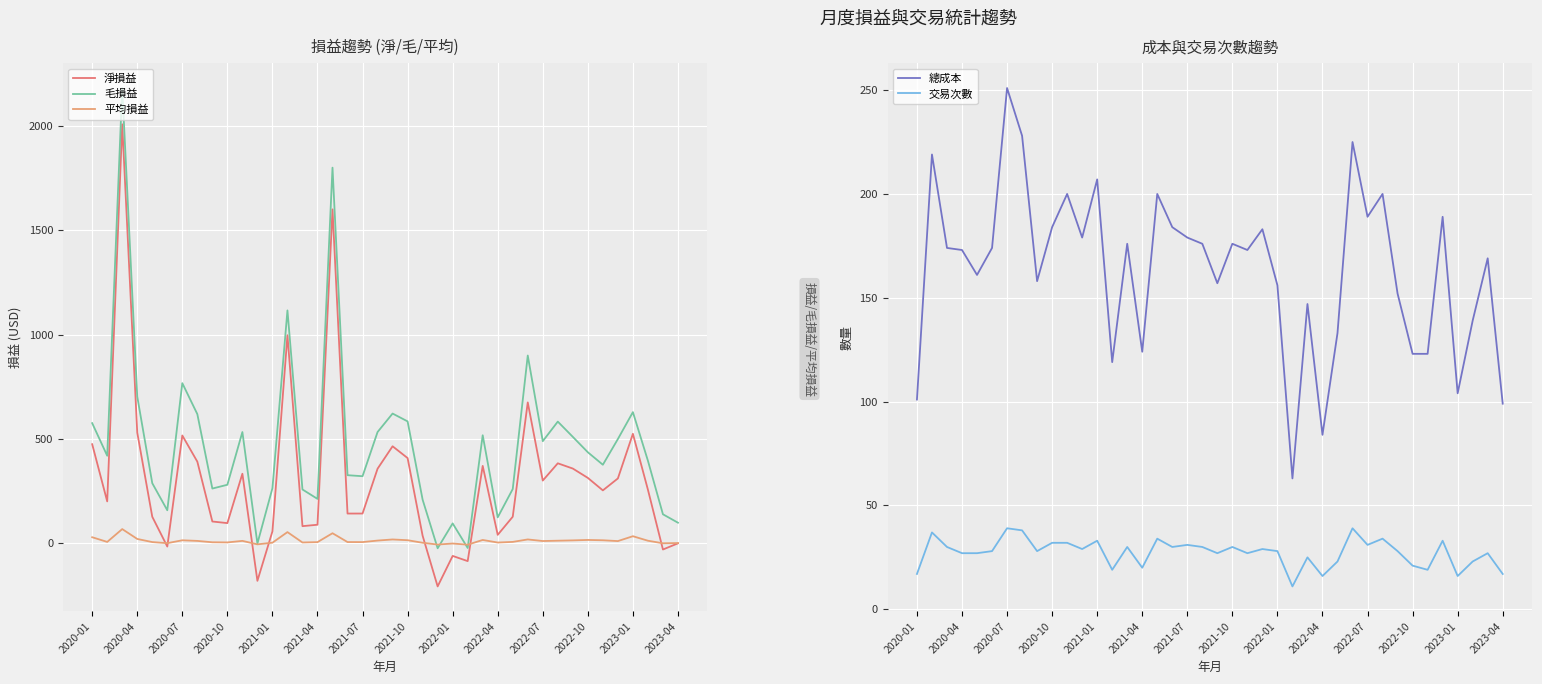

What is the sum of all 總成本 values?

6551